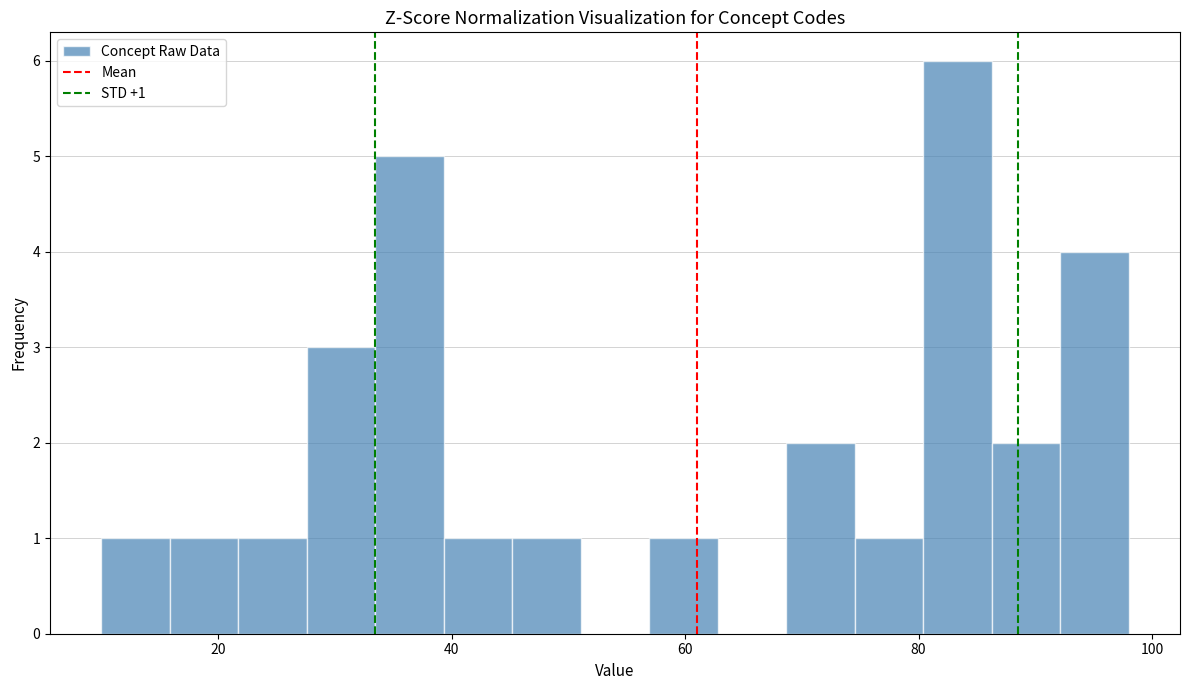

Read against the x-axis, roughly where is the centre of the tallest bar?

84